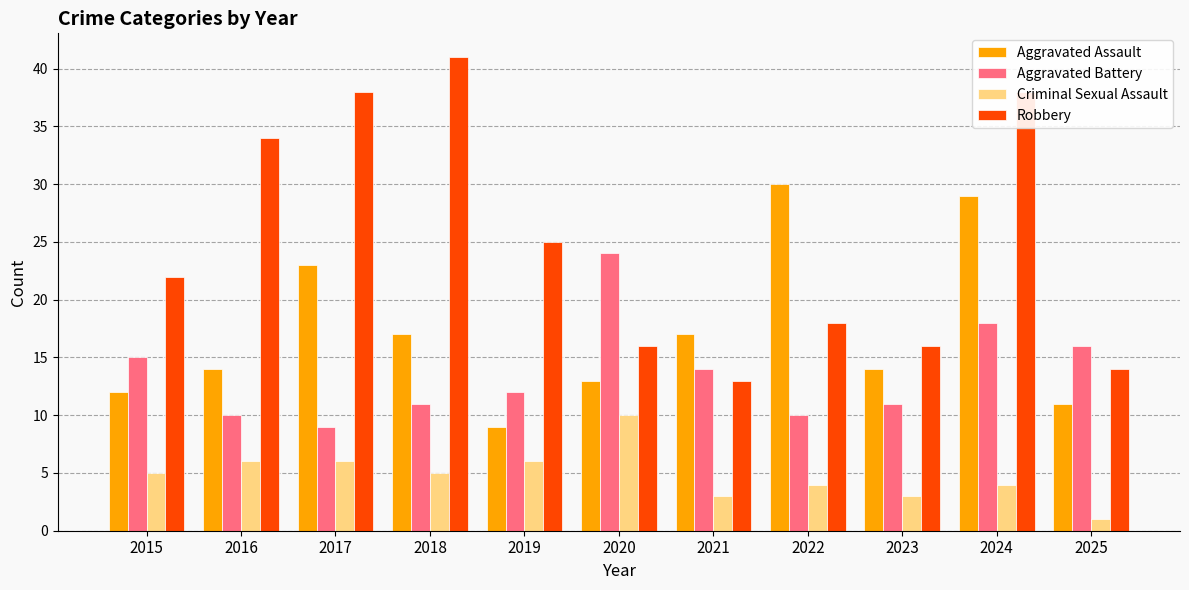

What is the maximum value for Criminal Sexual Assault?

10